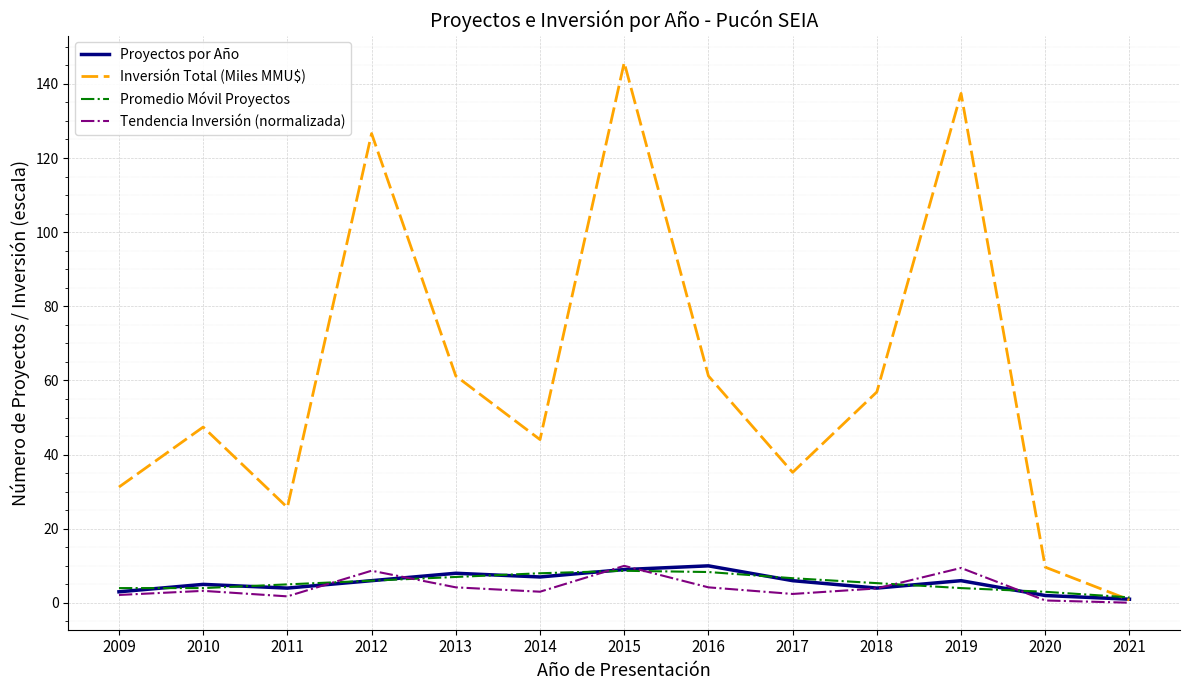

Does the chart have visible grid lines?

Yes